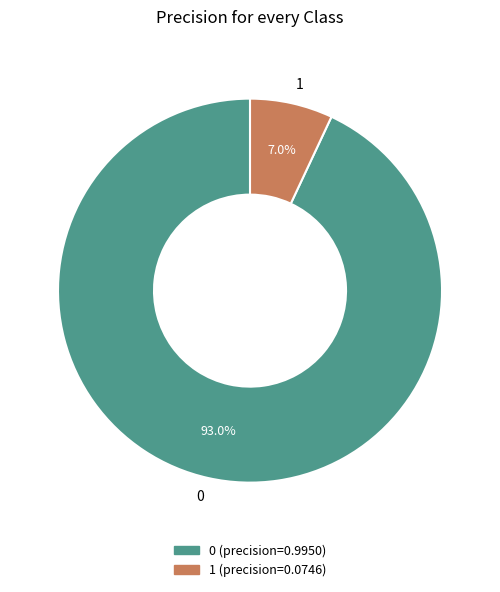

What is the total percentage of 1 and 0?

100.0%